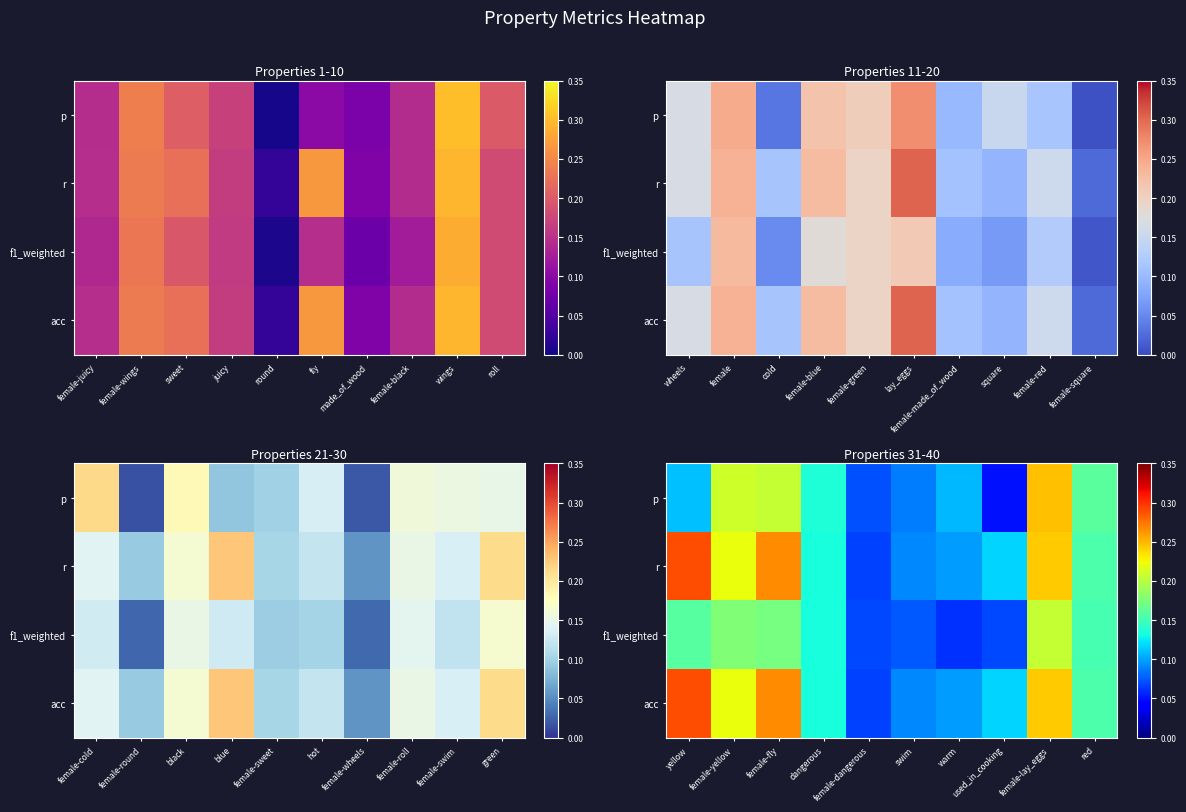

The p series shows 0.1 at dangerous. True or false?

True